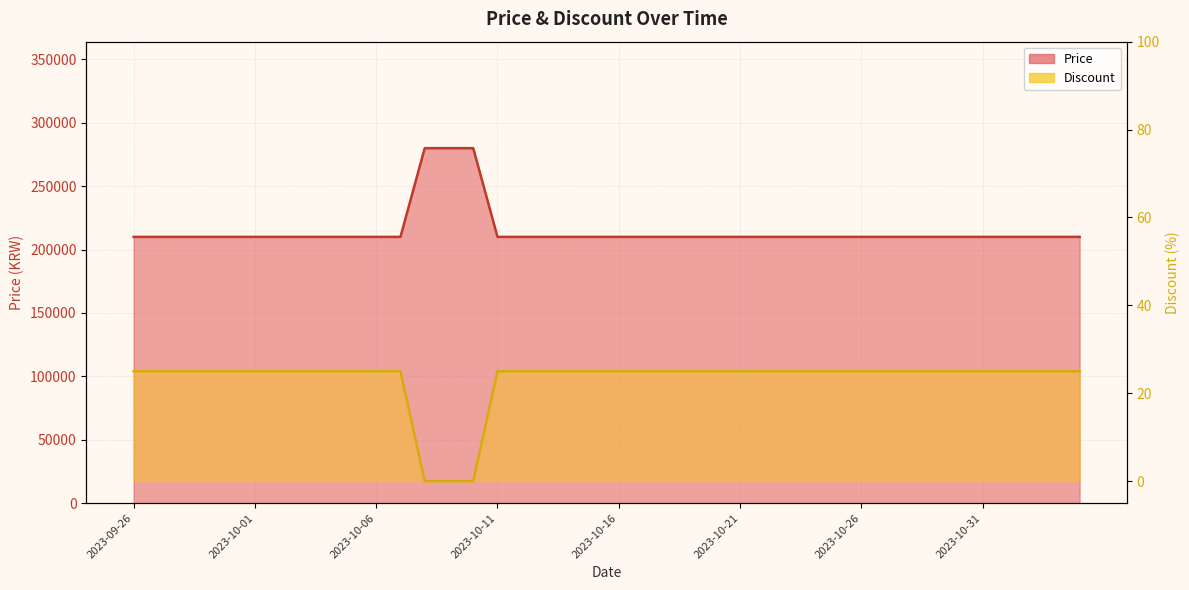

Reading right to left, what are all the values shown in this chart?

Price: 210000	210000	210000	210000	210000	210000	210000	210000	210000	210000	210000	210000	210000	210000	210000	210000	210000	210000	210000	210000	210000	210000	210000	210000	210000	280000	280000	280000	210000	210000	210000	210000	210000	210000	210000	210000	210000	210000	210000	210000
Discount: 25	25	25	25	25	25	25	25	25	25	25	25	25	25	25	25	25	25	25	25	25	25	25	25	25	0	0	0	25	25	25	25	25	25	25	25	25	25	25	25